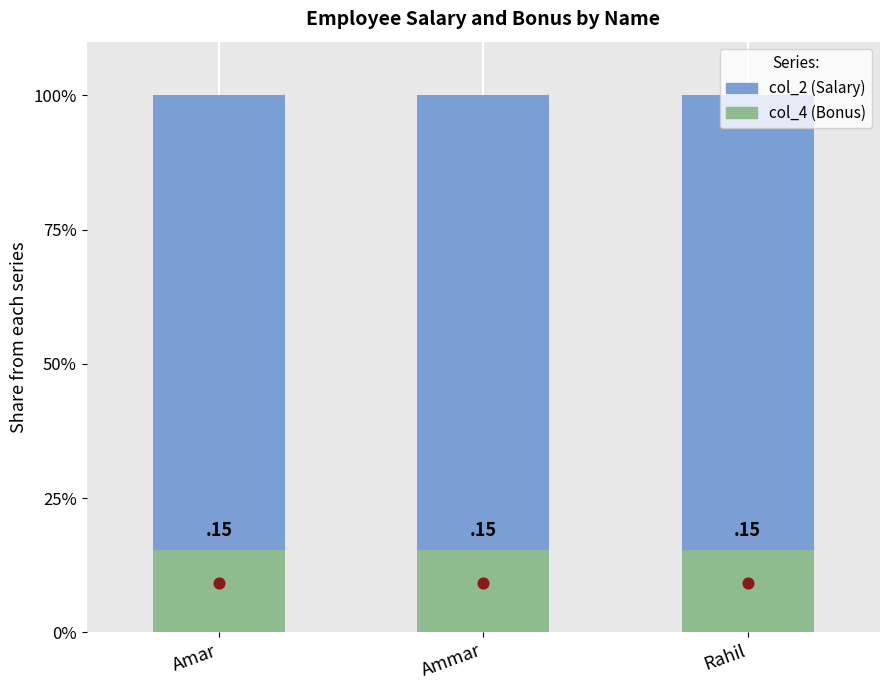

Which series contains the lowest Y value?

col_4